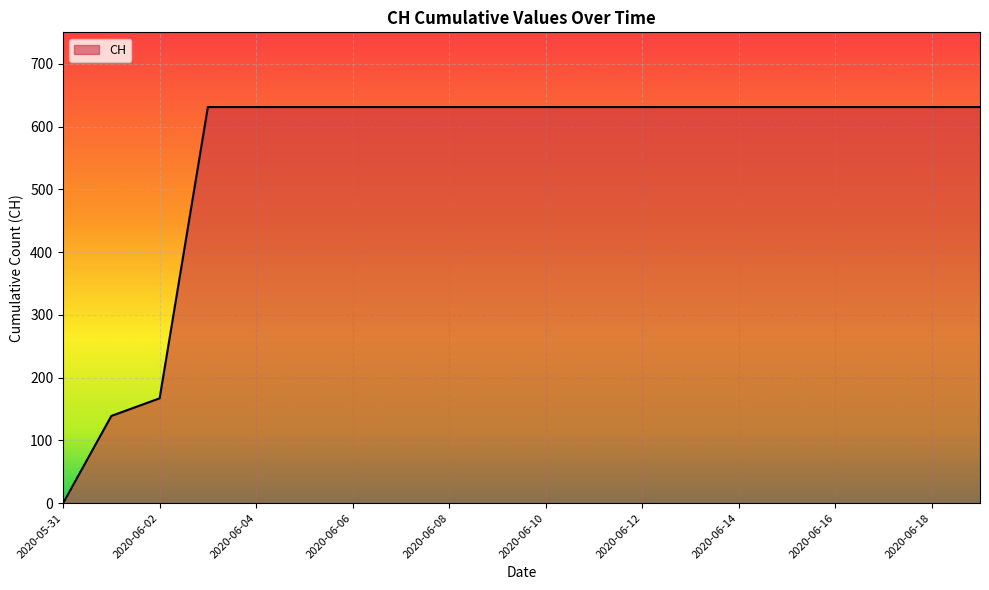

What is the greatest value displayed?

631